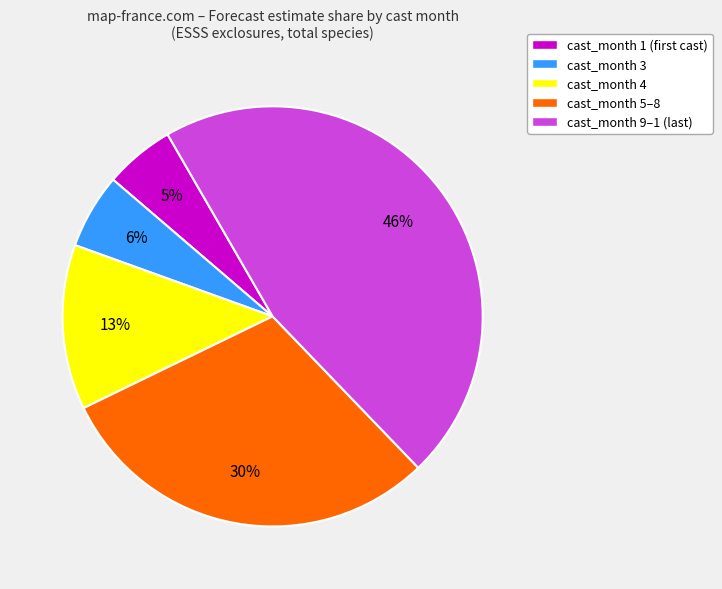

To the nearest percent, what portion does cast_month 4 represent?

13%